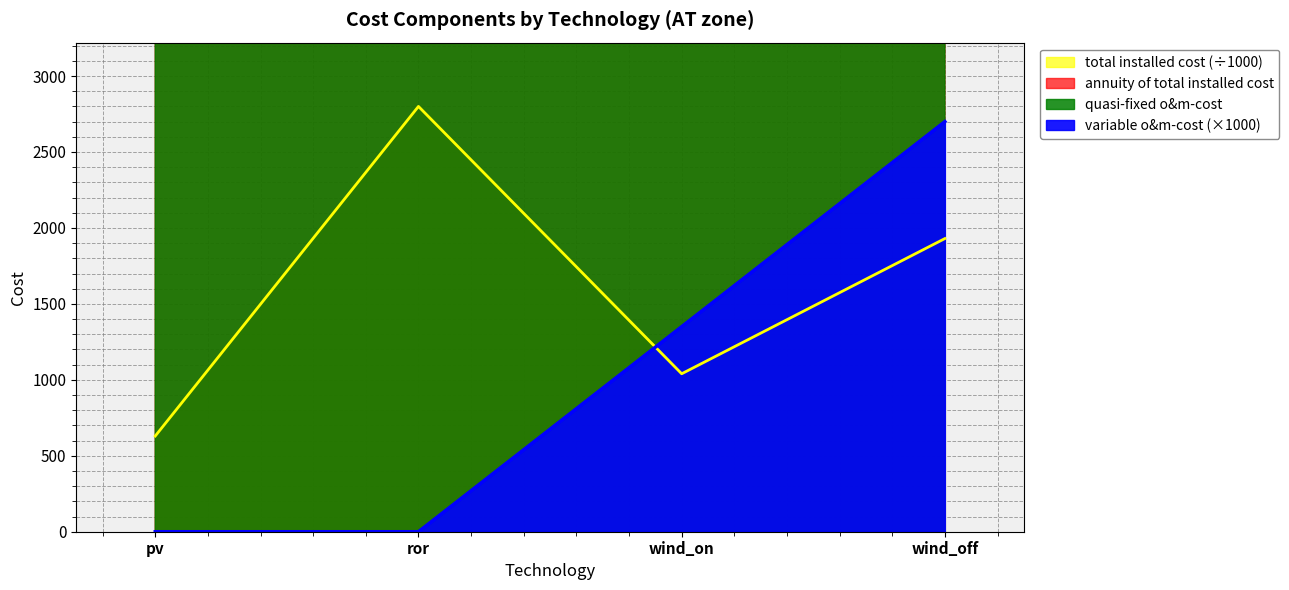

Which series has the largest total across all categories?

annuity of total installed cost